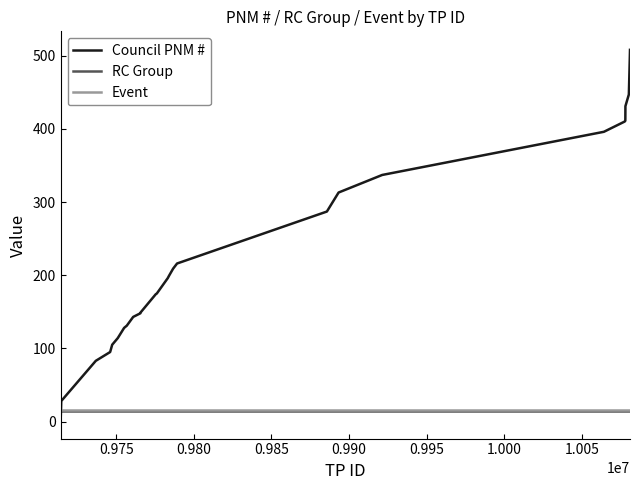

Which series has the largest range (max minus min)?

Council PNM #